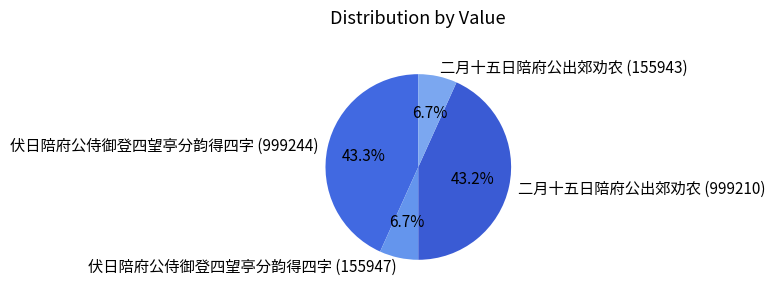

To the nearest percent, what is the combined percentage of 二月十五日陪府公出郊劝农 (155943) and 伏日陪府公侍御登四望亭分韵得四字 (999244)?

50%